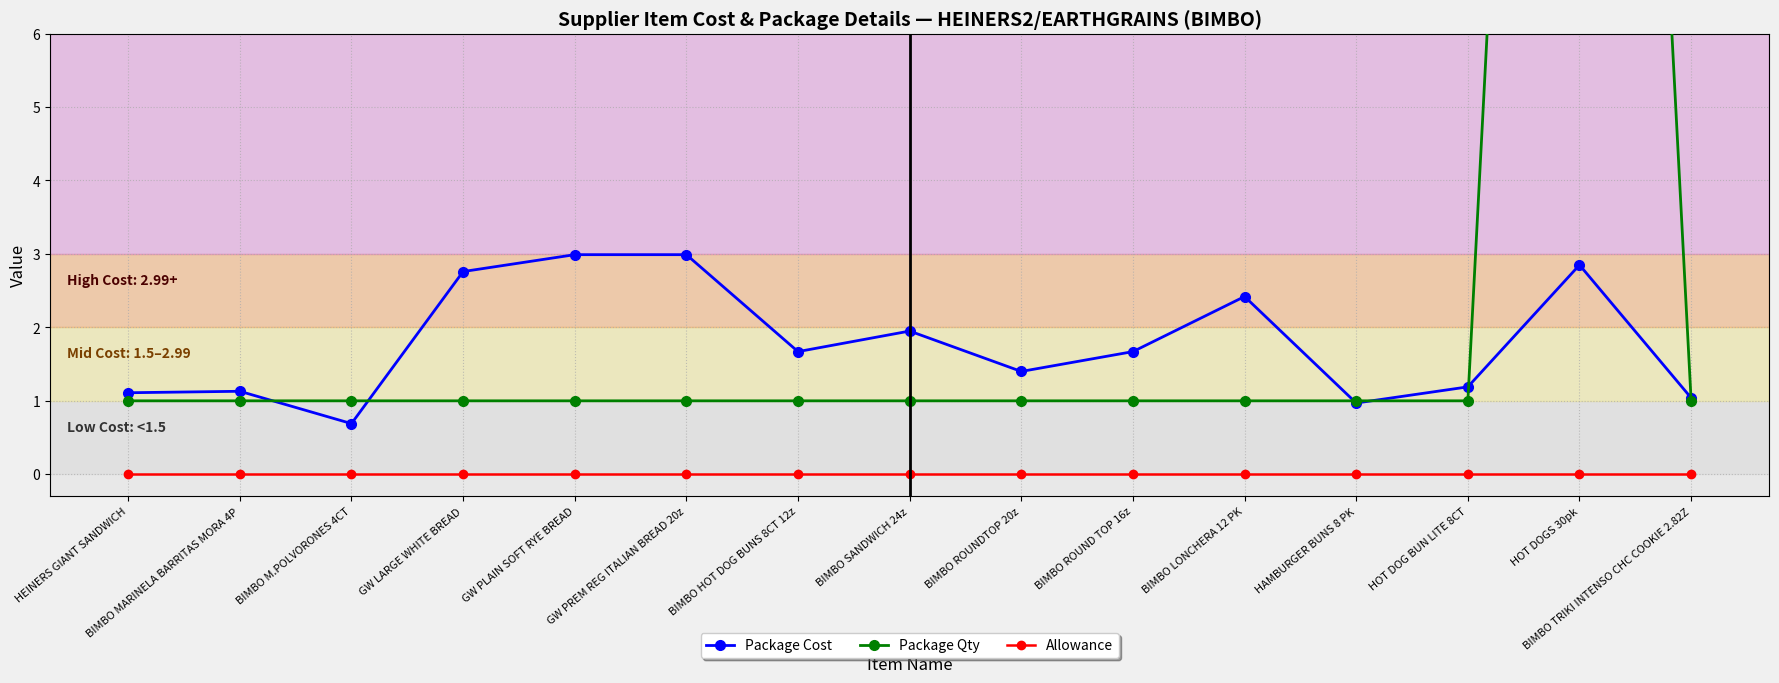

What is the difference between the Package Cost values at GW PLAIN SOFT RYE BREAD and HEINERS GIANT SANDWICH?

1.9